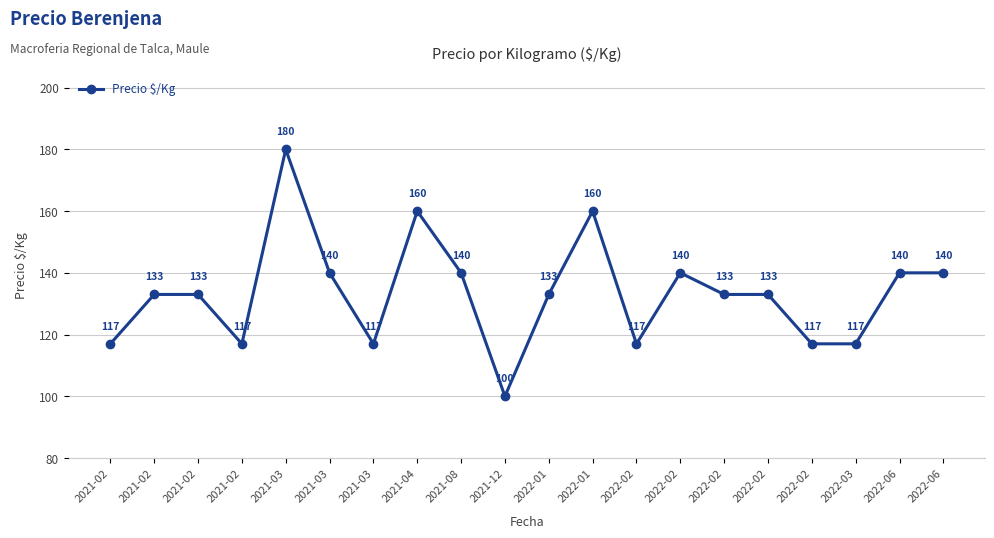

Reading left to right, list all the values displayed in this chart.

117	133	133	117	180	140	117	160	140	100	133	160	117	140	133	133	117	117	140	140